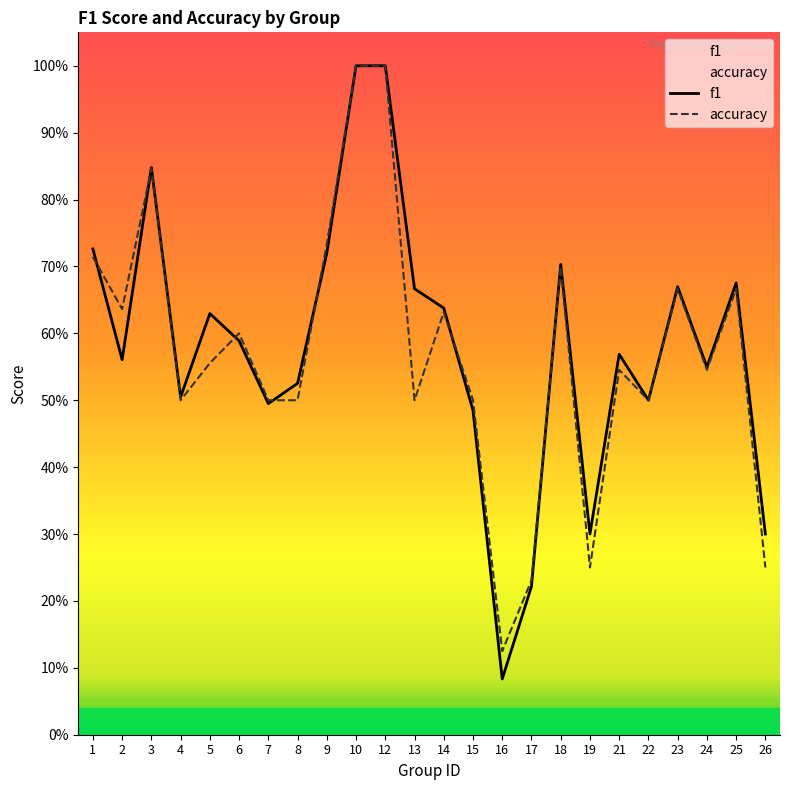

Rank the categories by accuracy value from highest to lowest.

10, 12, 3, 9, 1, 18, 23, 25, 2, 14, 6, 5, 21, 24, 4, 7, 8, 13, 15, 22, 19, 26, 17, 16